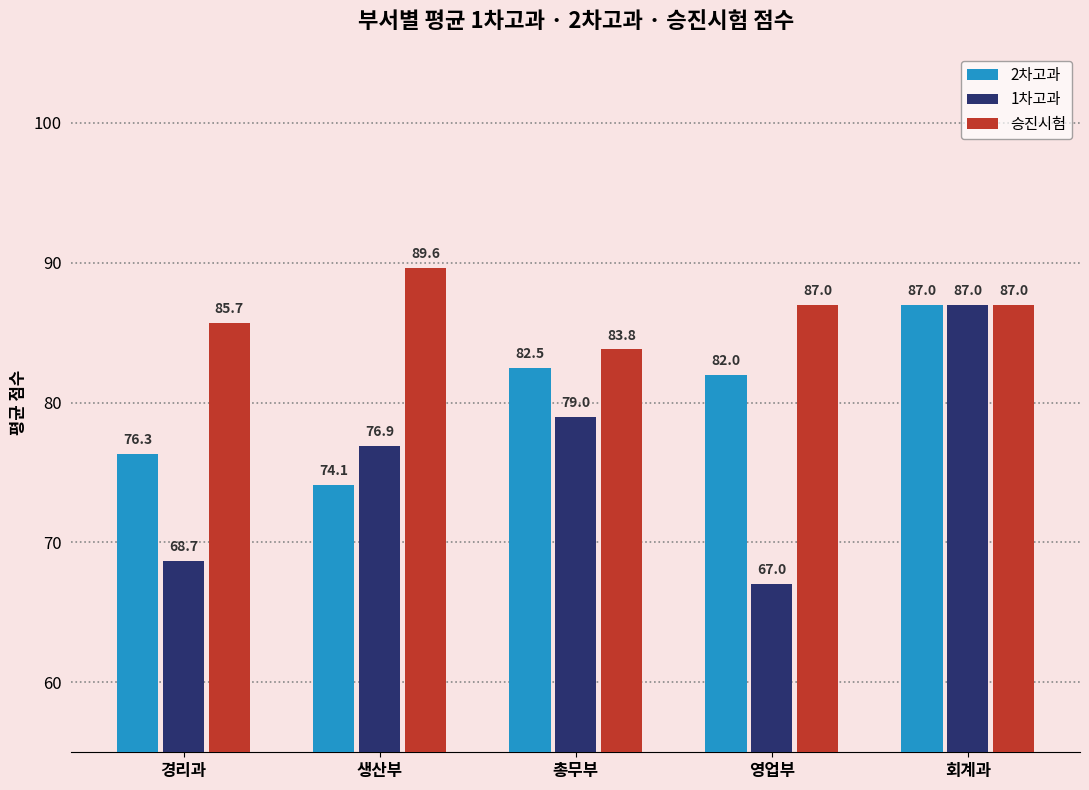

What is the label of the 5th bar from the left?

회계과